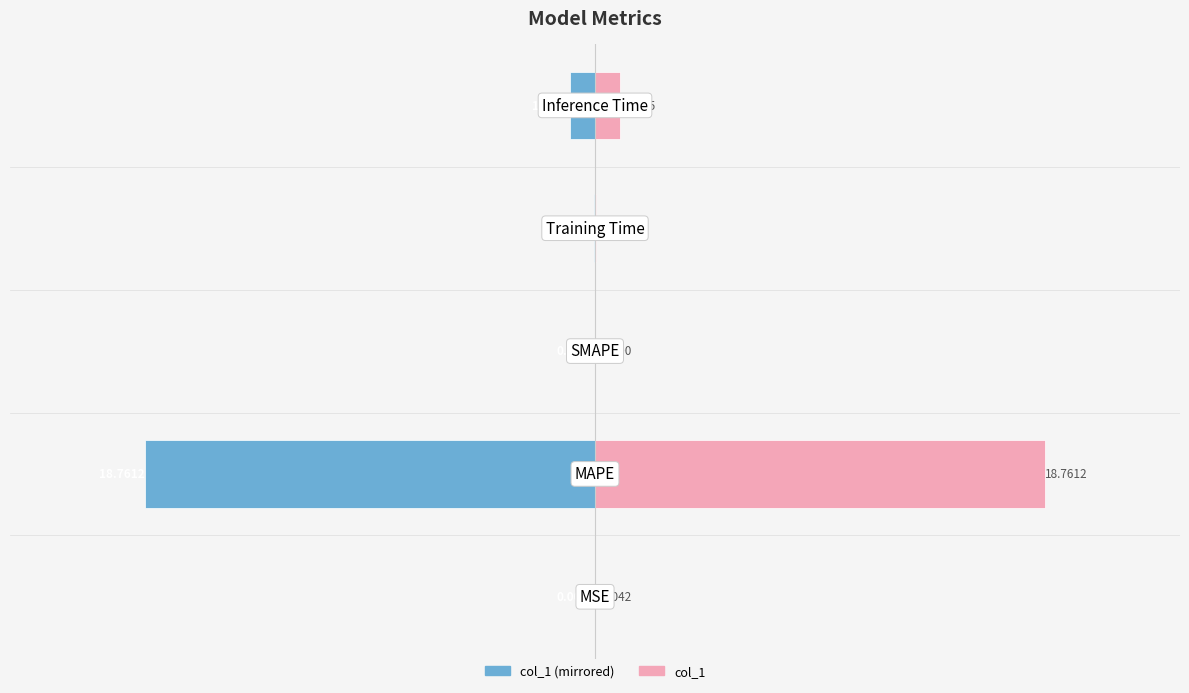

Reading left to right, transcribe all the data shown in this chart.

col_1 (left): -0.0	-18.8	0.0	-0.1	-1.0
col_1 (right): 0.0	18.8	0.0	0.1	1.0